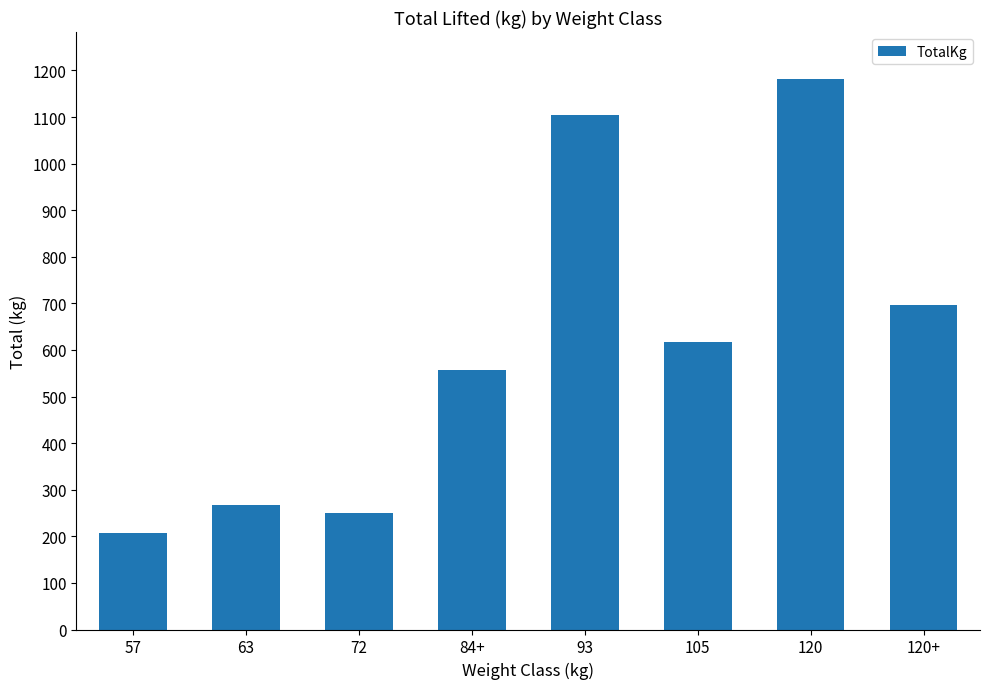

Where is the data nearest to the value 695?

120+